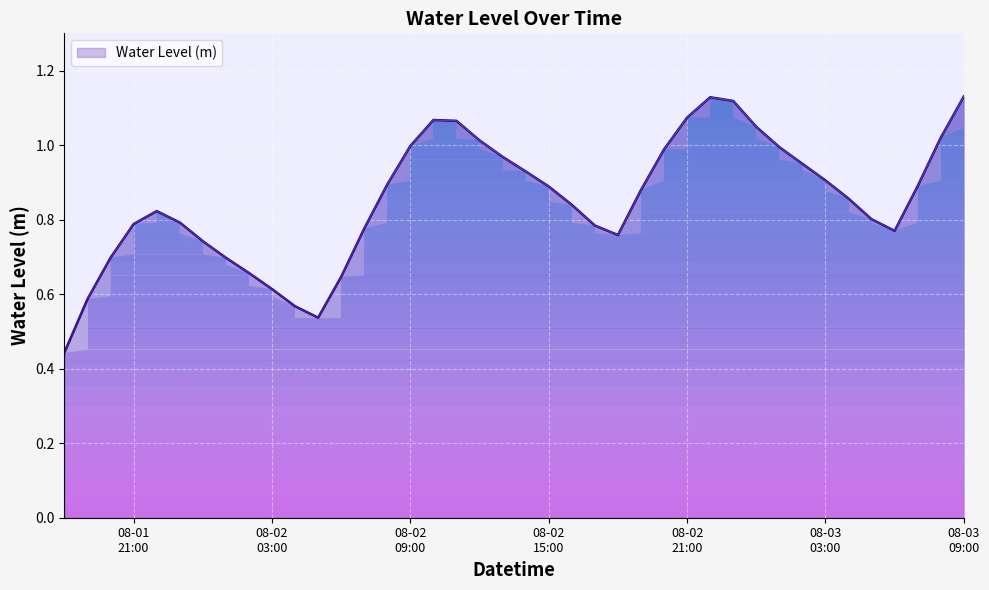

Which label corresponds to the smallest value in the chart?

2023-08-01 18:00:00